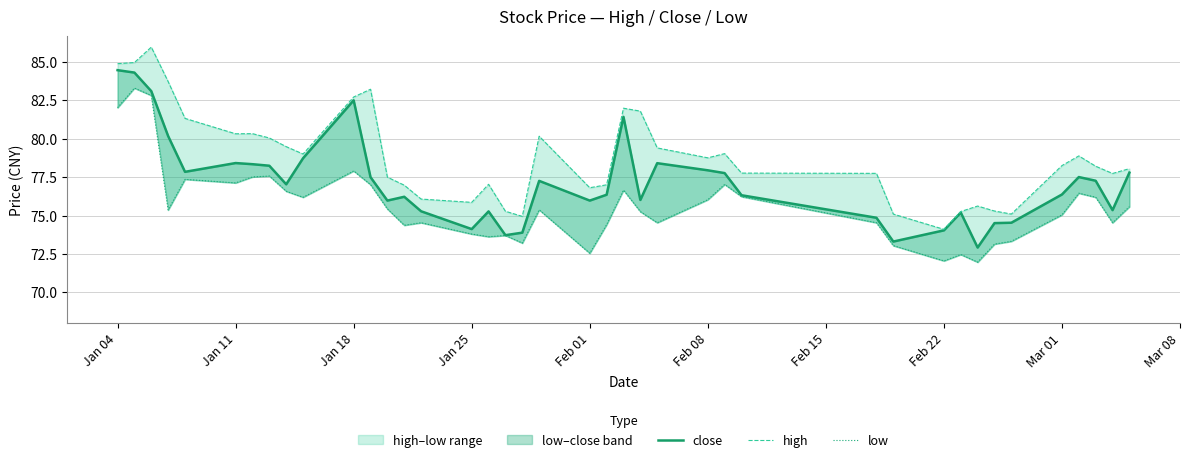

True or false: high has more than 0 points higher than both neighbors.

True